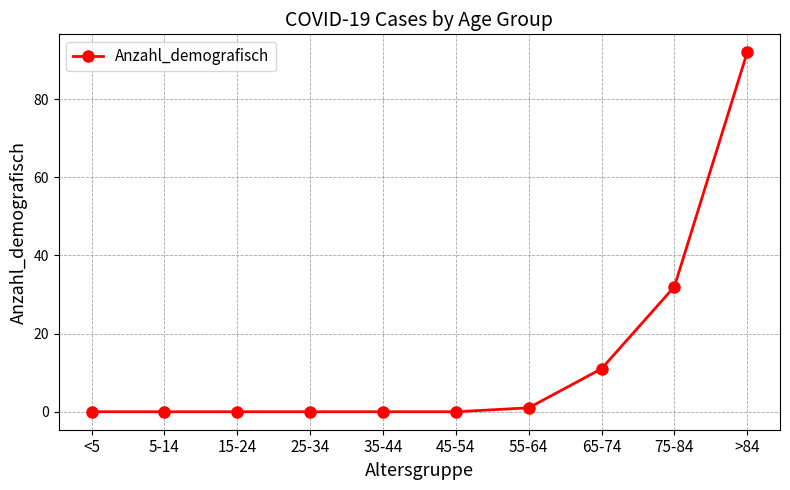

What is the difference between the maximum and minimum values?

92